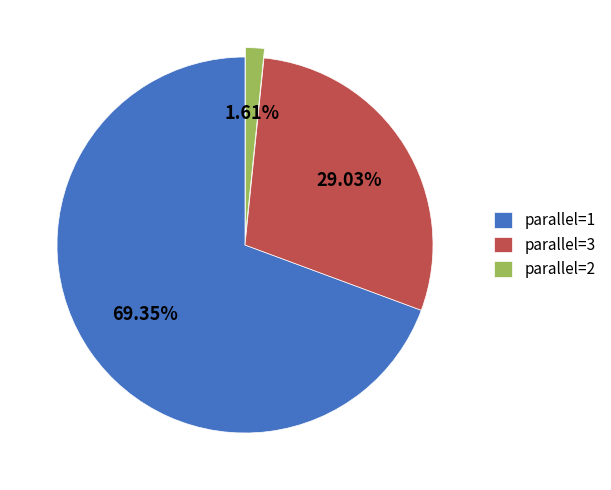

Rank the categories by value from lowest to highest.

parallel=2, parallel=3, parallel=1